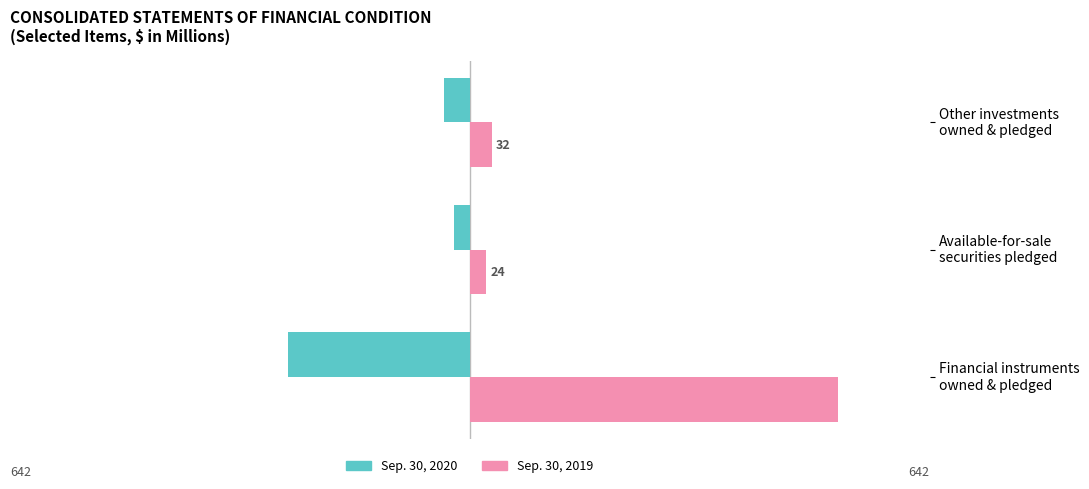

List the labels in order of Sep. 30, 2020 value, smallest first.

Financial instruments owned & pledged, Other investments owned & pledged, Available-for-sale securities pledged